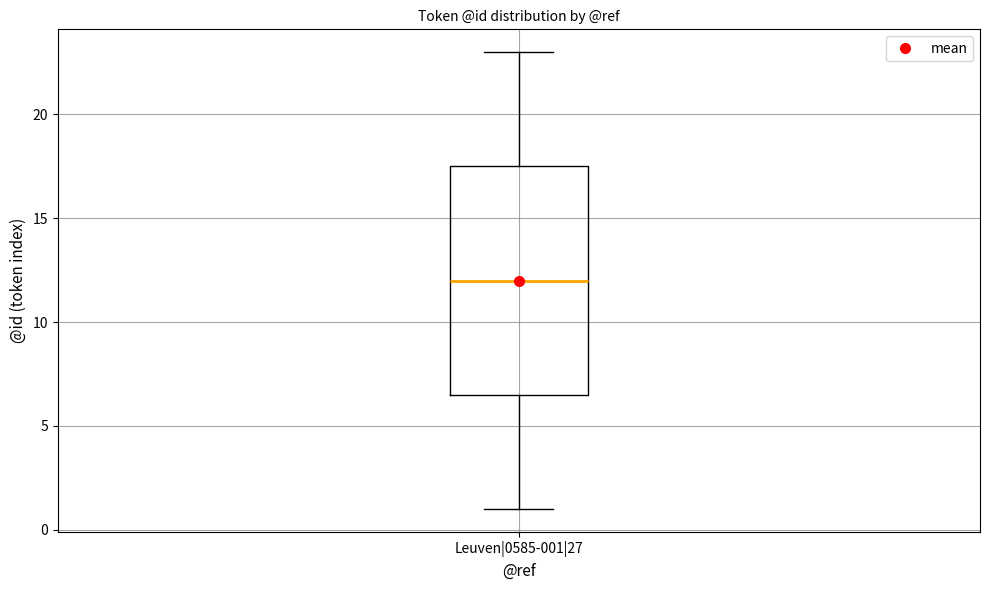

Read this box plot against the y-axis: the position of the median line, the range covered by the box, and the ends of both whiskers. The values are not printed on the chart, so give them approximately, as read against the axis.

median 12.0, box 6.5 to 17.5, whiskers 1.0 to 23.0